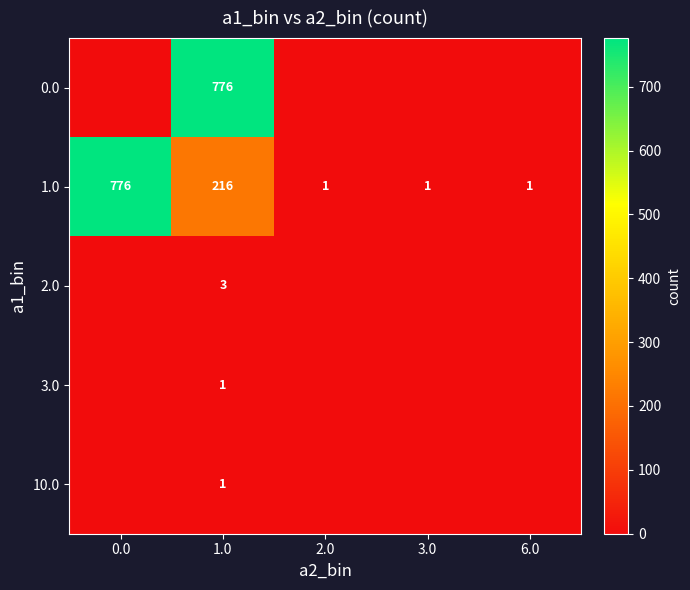

At how many categories does at least one series exceed 441?

2